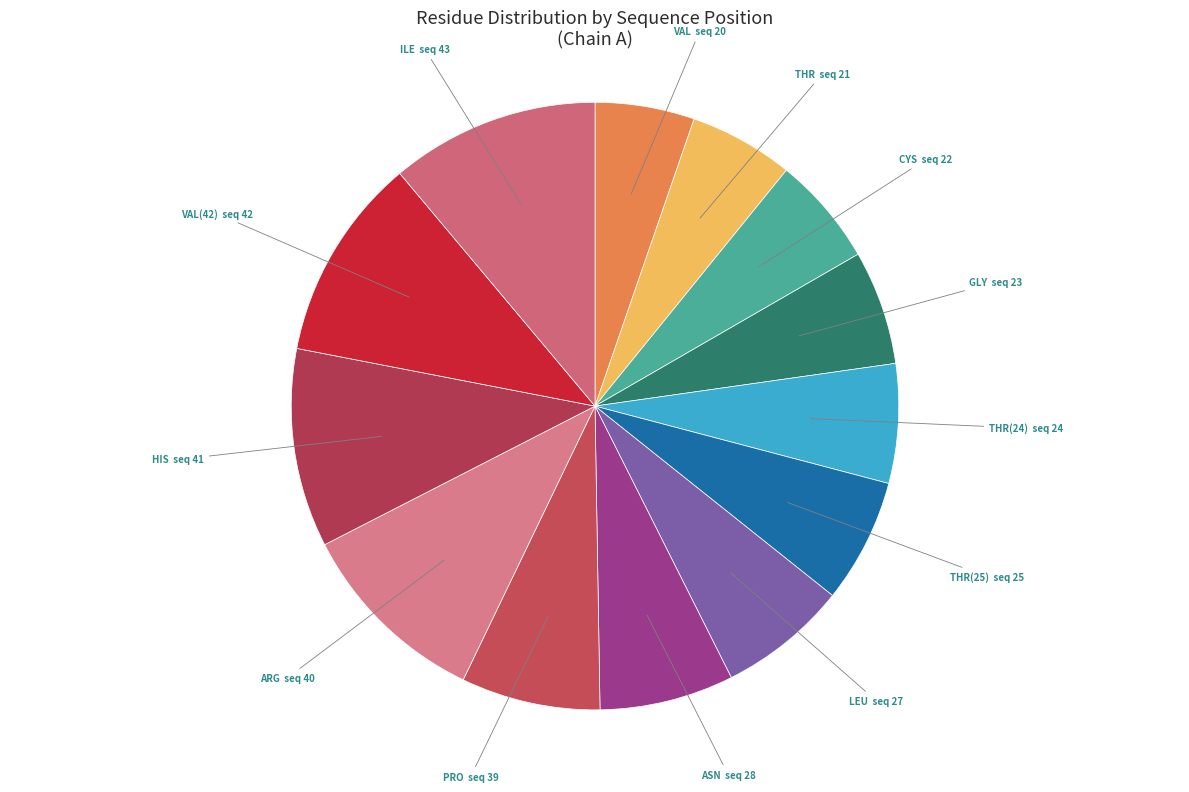

Count the number of slices in the pie.

13